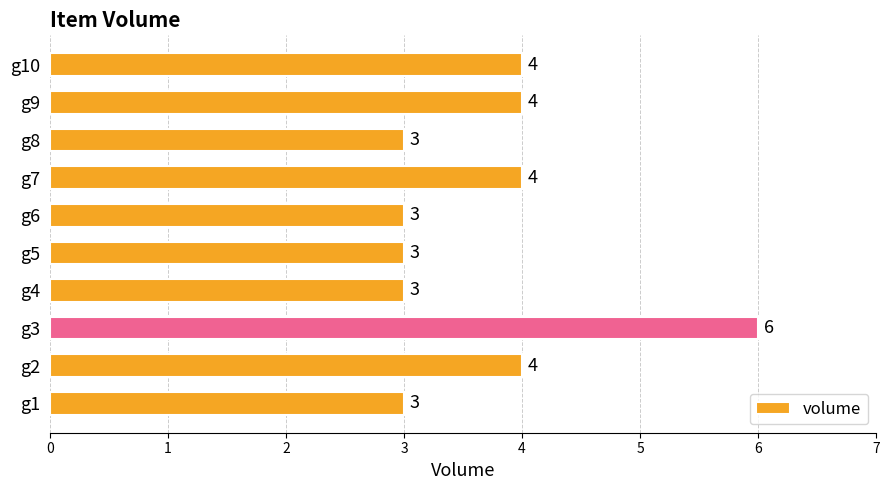

Does the chart contain stacked bars?

No